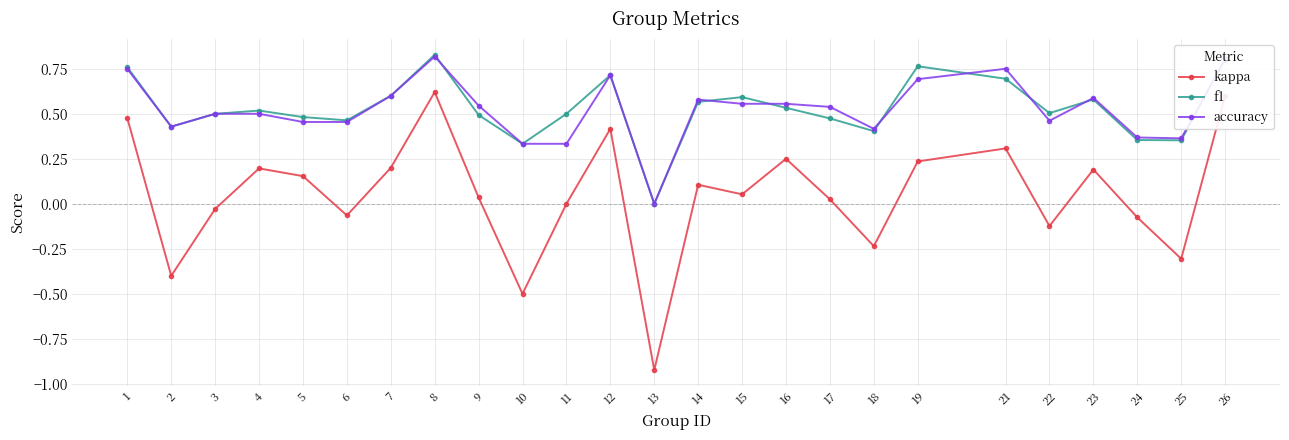

At which category does f1 reach its first local peak?

4